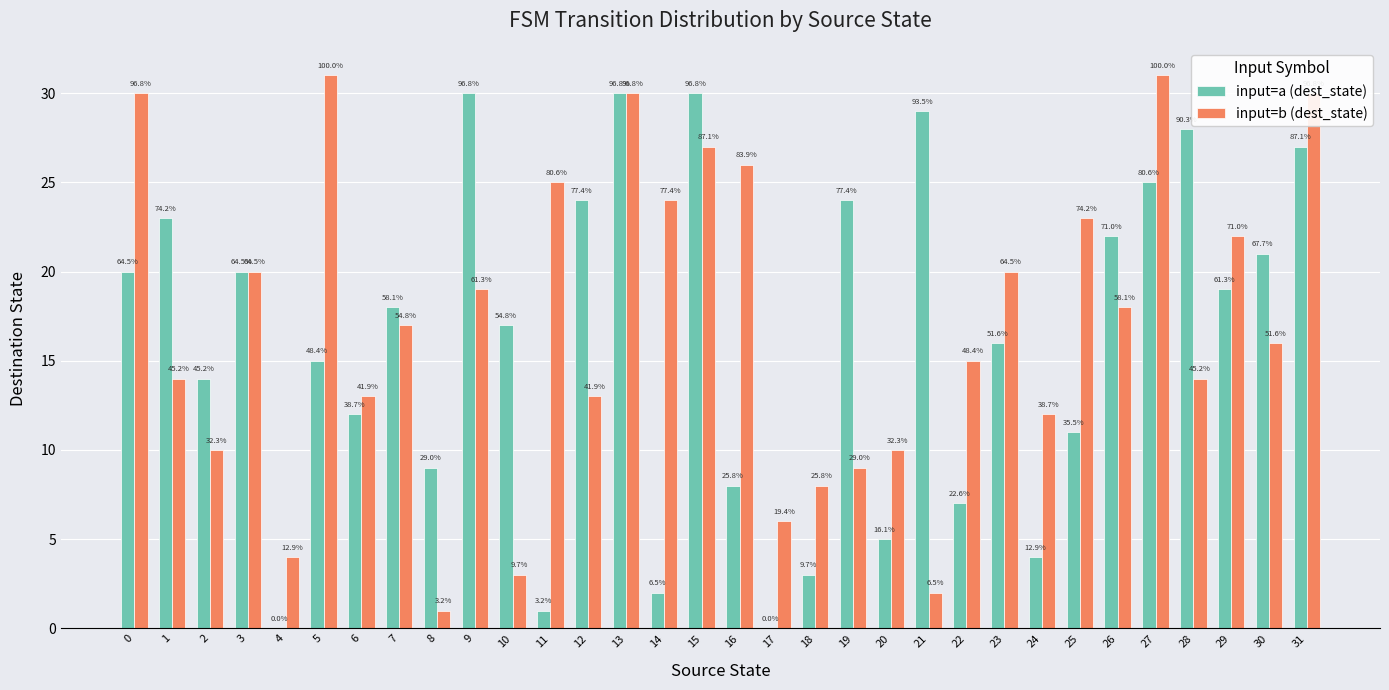

What is the difference between the input=a (dest_state) values at 13 and 6?

18